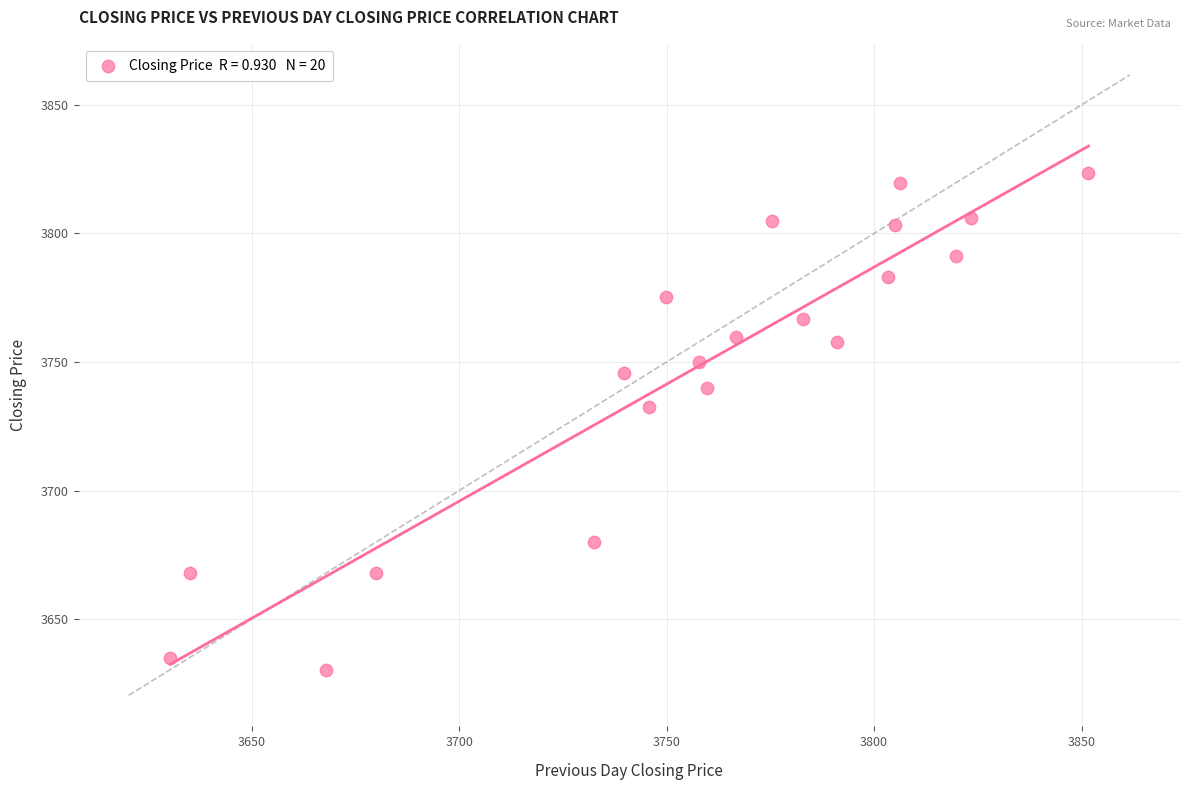

What is the range of Y values (max minus min)?

193.1